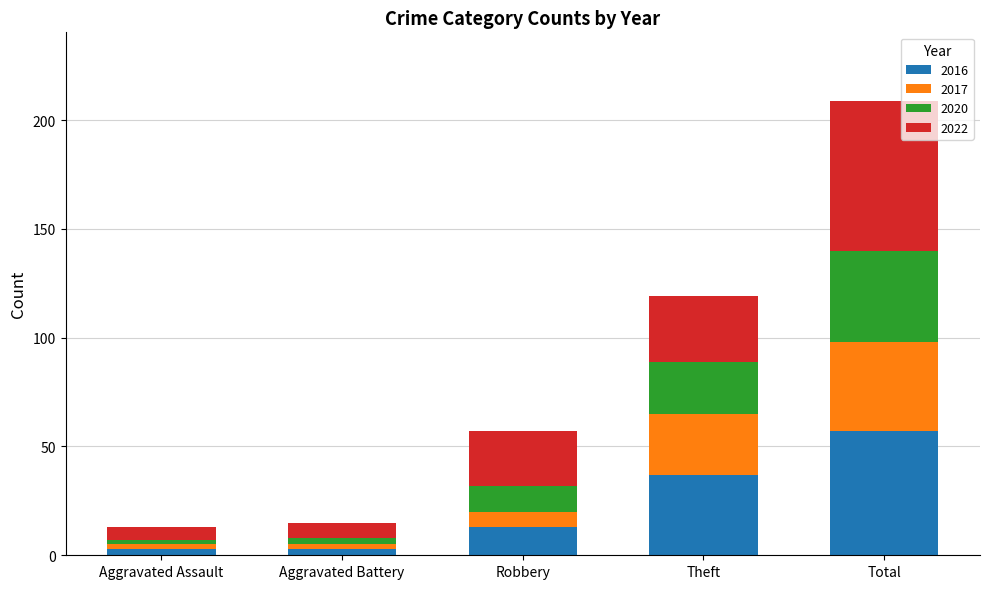

What is the total value across all series at Theft?

119